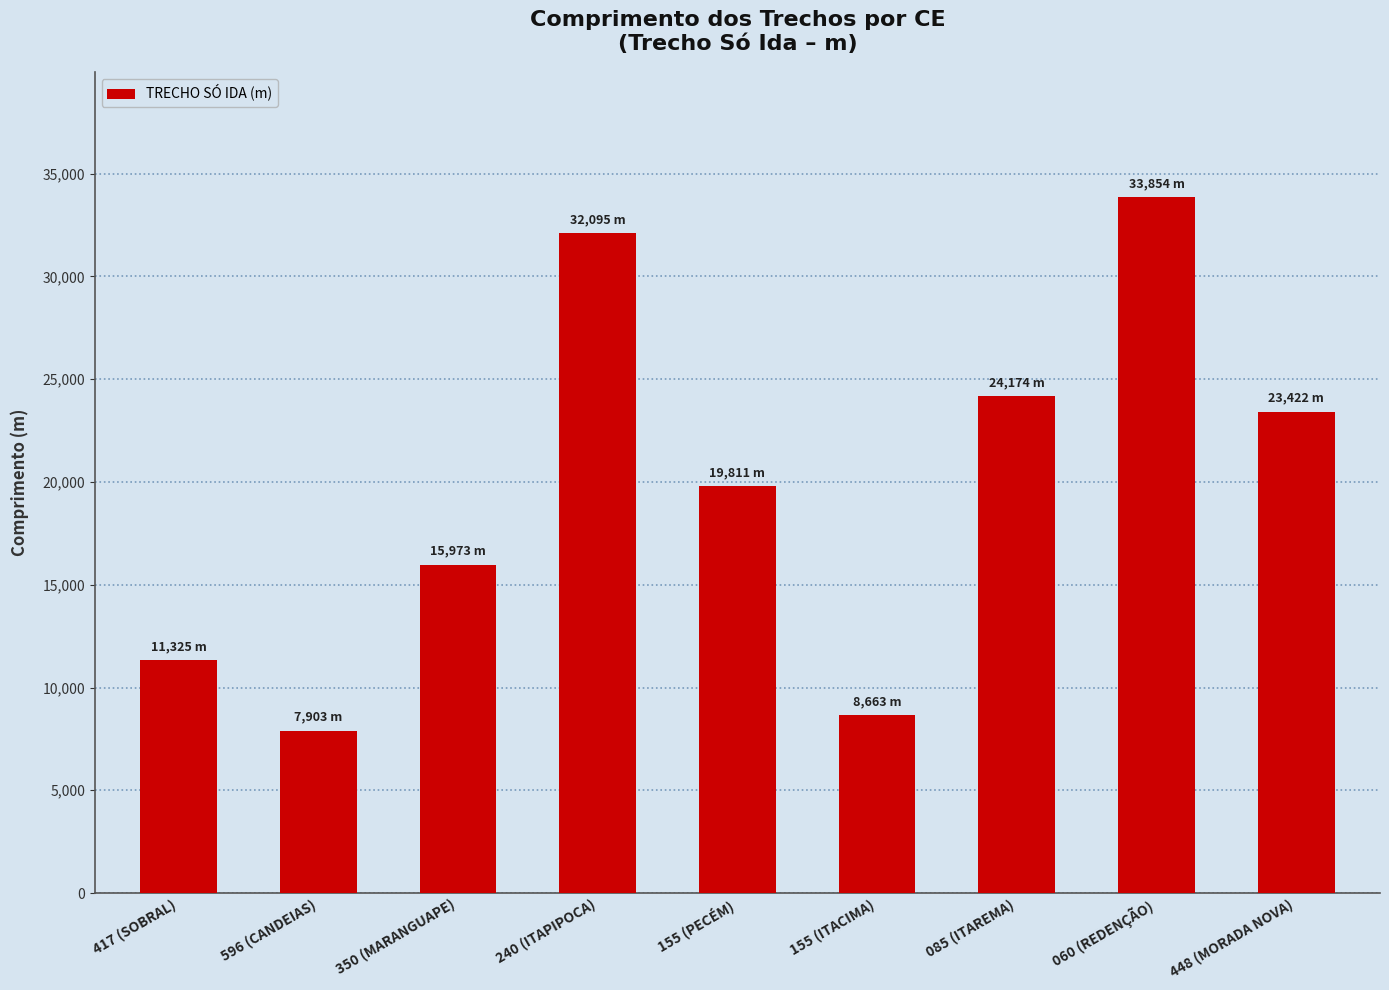

What is the label of the 3rd bar from the right?

085 (ITAREMA)